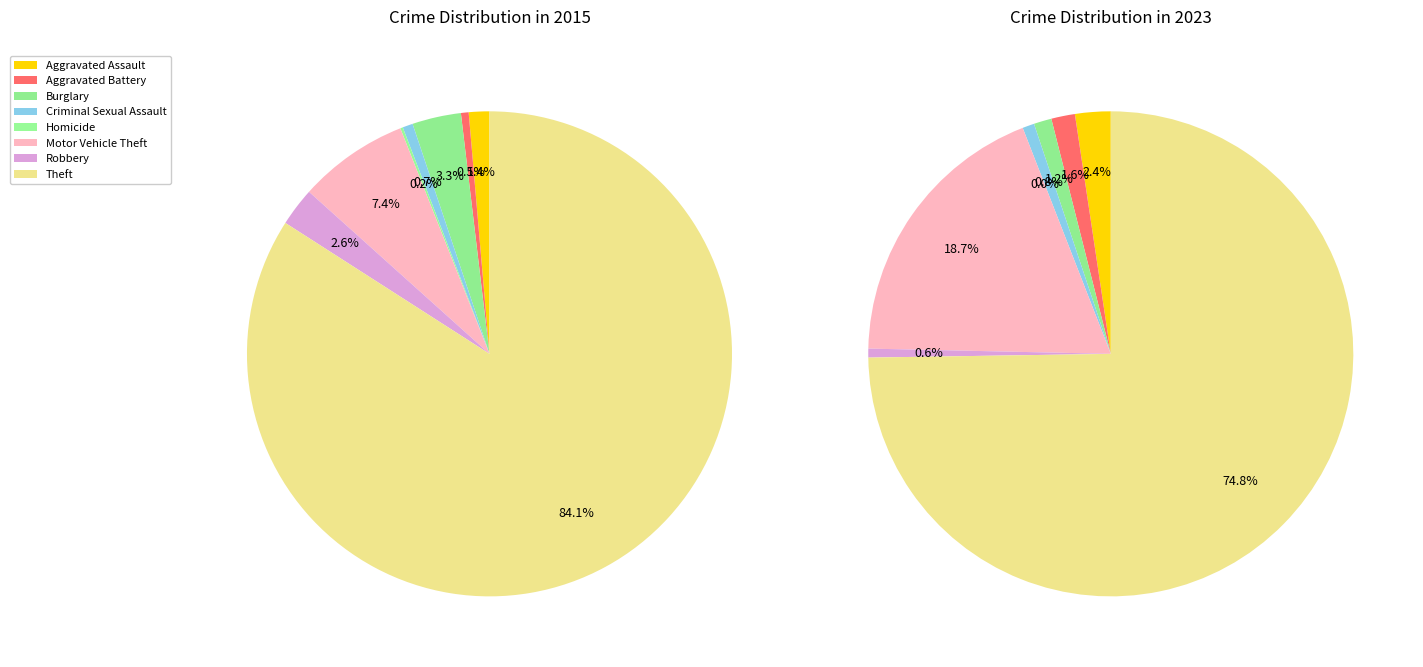

To the nearest percent, what is the difference between the largest and smallest slice percentages?

84%